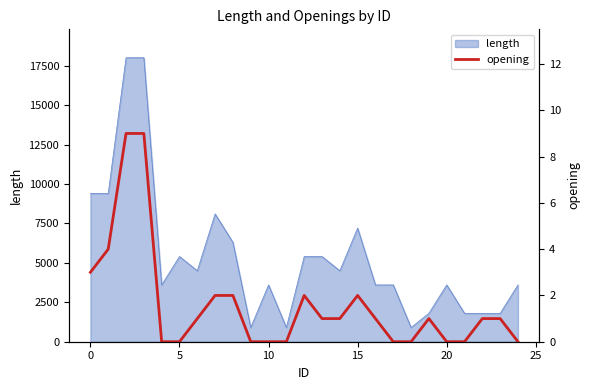

How many categories are shown in the chart?

25